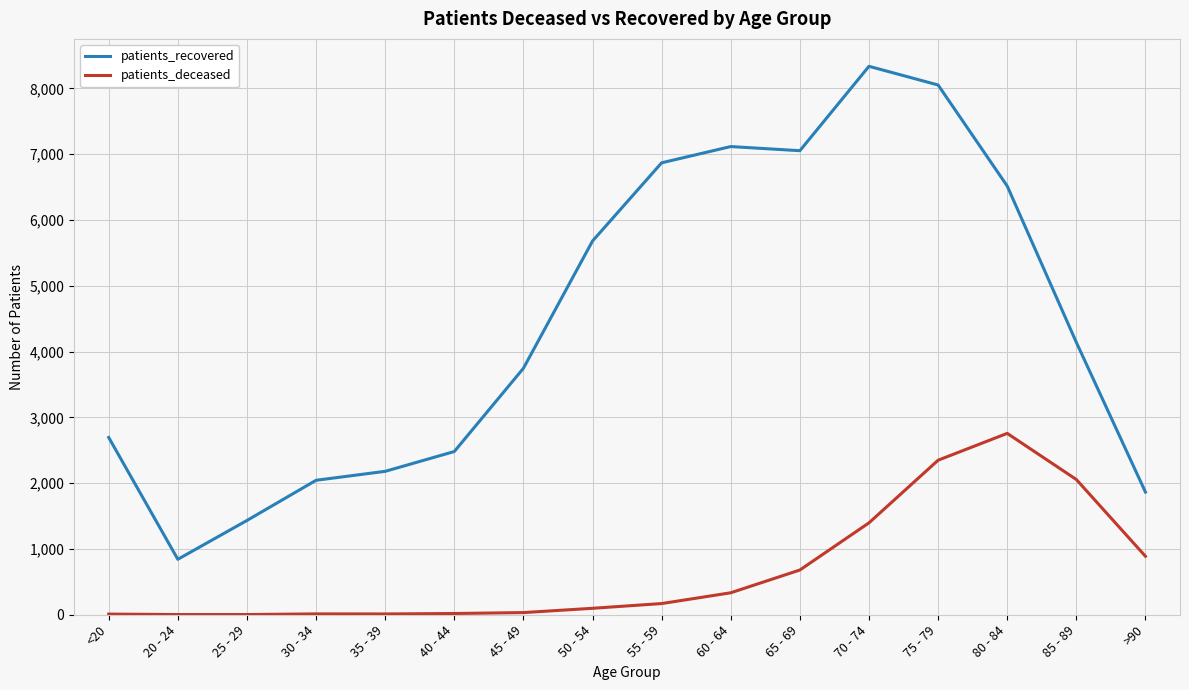

At which label is patients_recovered closest to 4590?

85 - 89